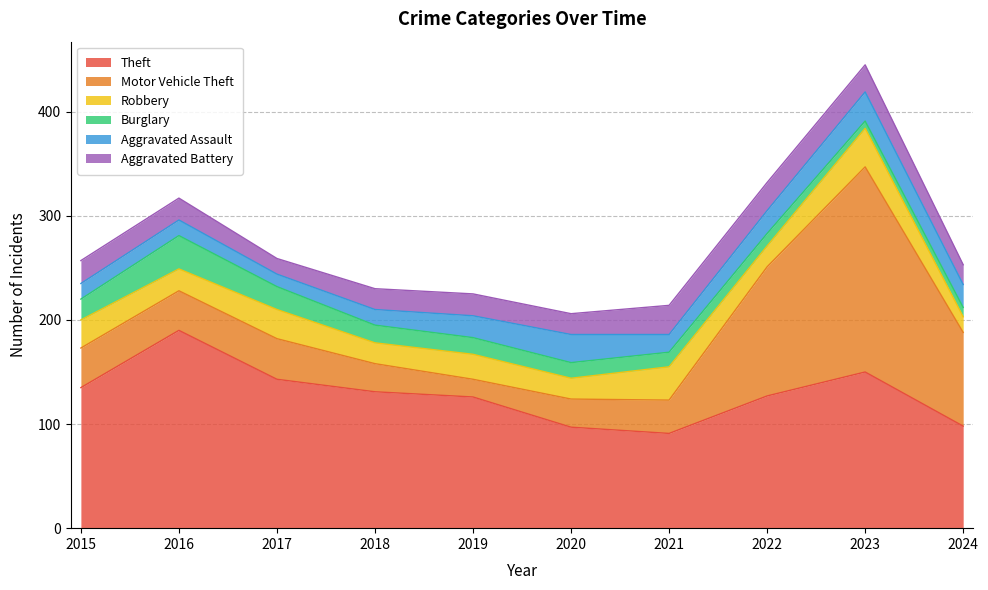

Which has a higher value, 2024 or 2023?

2023